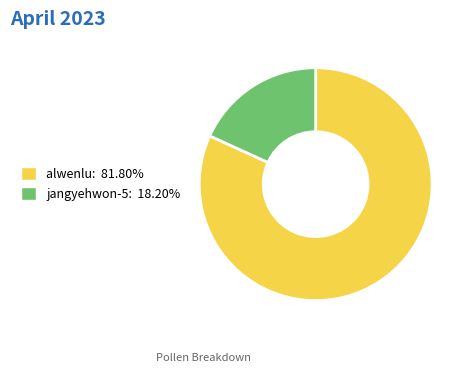

Count the number of slices in the pie.

2